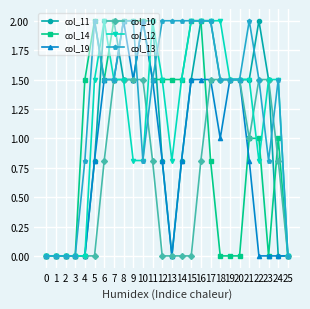

How many data points does each series have?

26